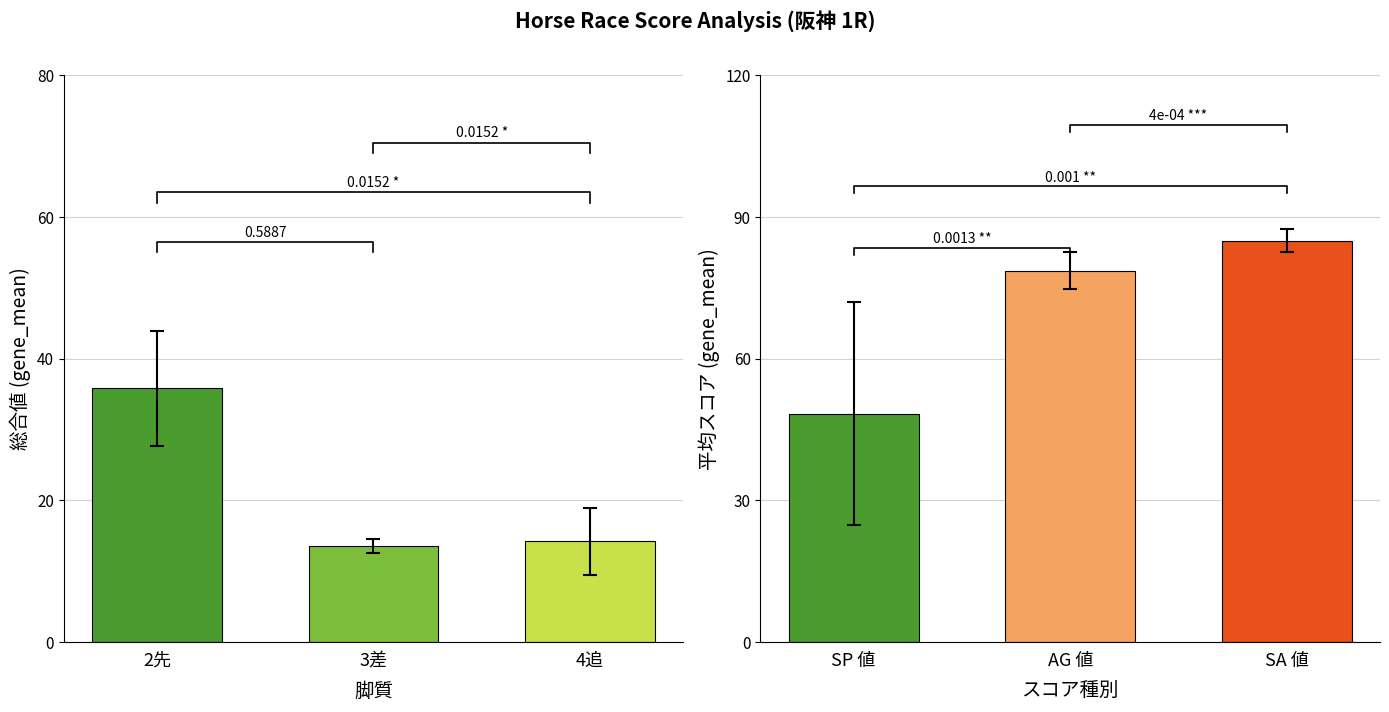

Which category has the highest value in the 総合値 series?

2先